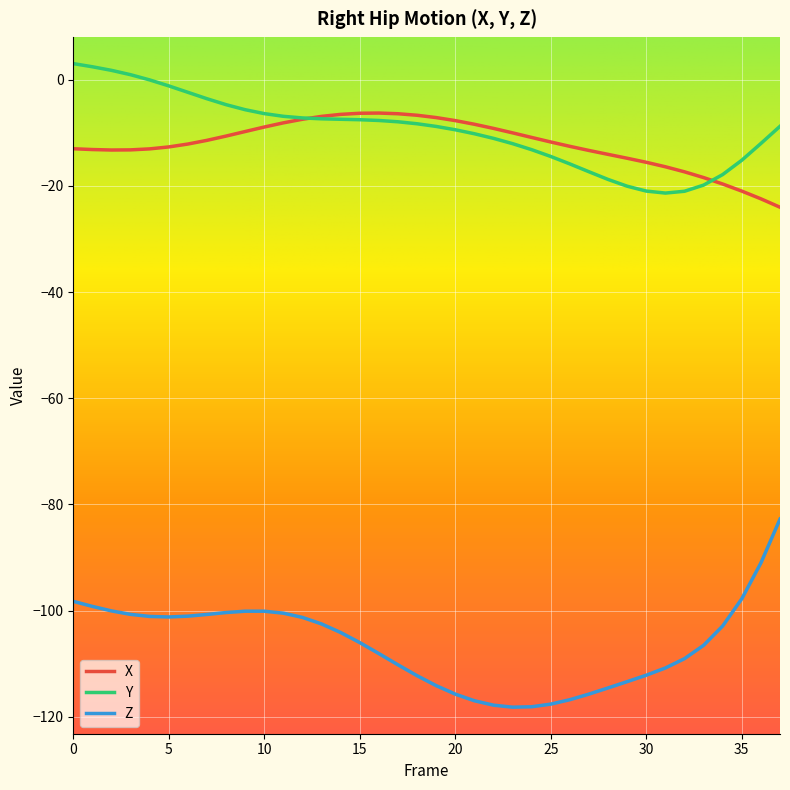

List the series in order of their peak value, highest first.

Y, X, Z